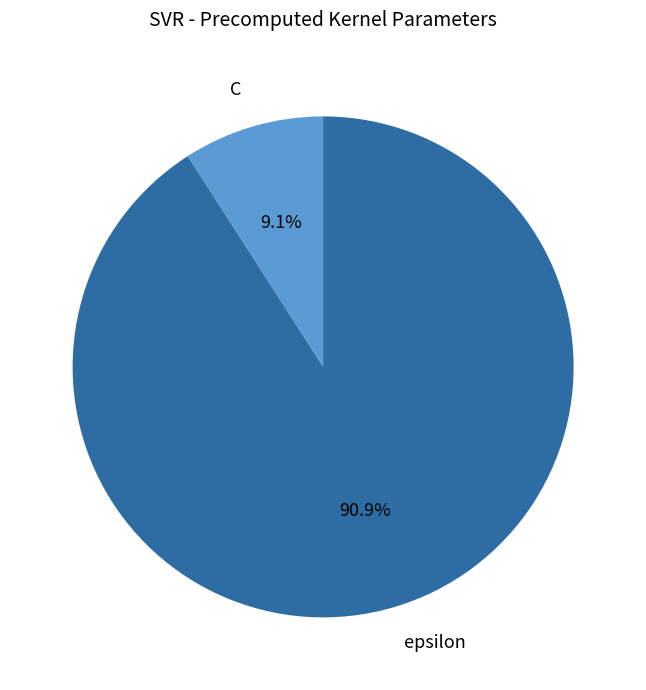

Rank the categories by value from highest to lowest.

epsilon, C